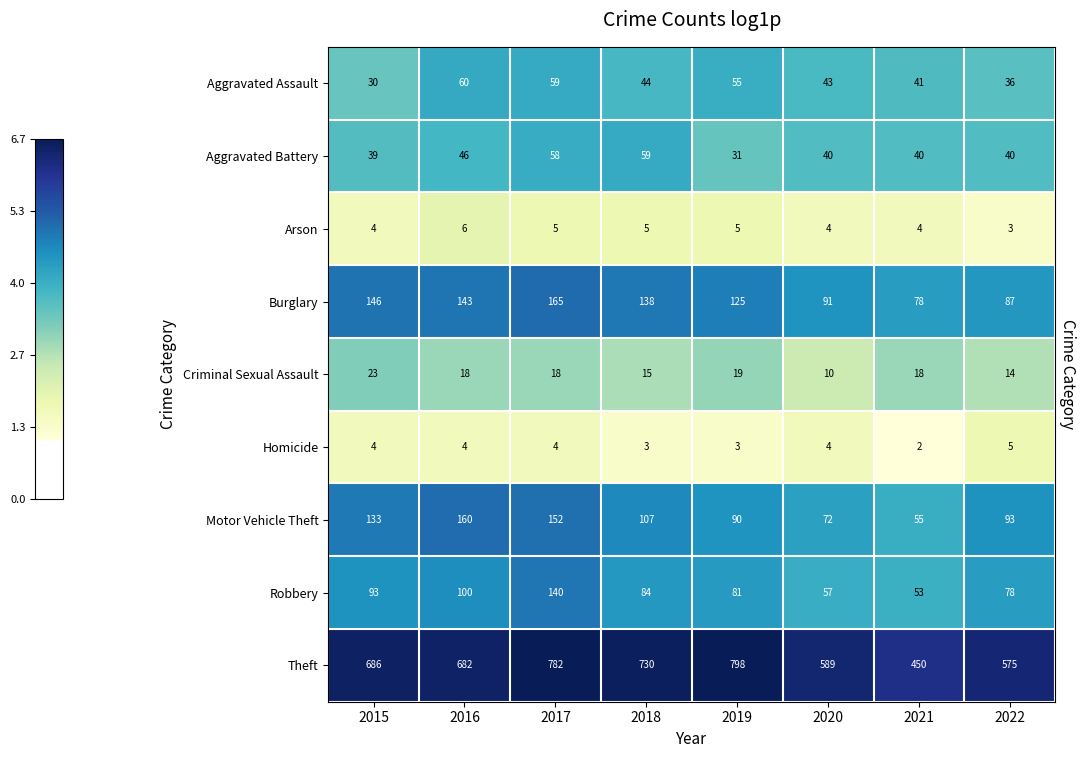

Between 2016 and 2019, which is larger?

2016